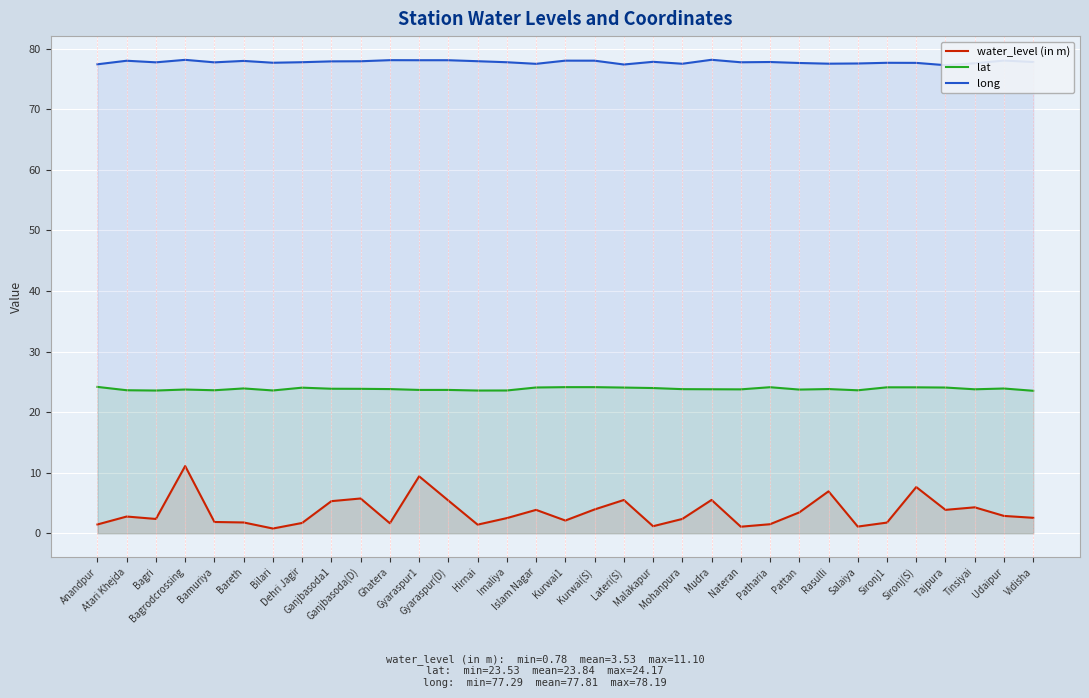

Reading left to right, transcribe all the data shown in this chart.

water_level (in m): Anandpur=1.4	Atari Khejda=2.8	Bagri=2.4	Bagrodcrossing=11.1	Bamuriya=1.9	Bareth=1.8	Bilari=0.8	Dehri Jagir=1.7	Ganjbasoda1=5.3	Ganjbasoda(D)=5.7	Ghatera=1.6	Gyaraspur1=9.4	Gyaraspur(D)=5.4	Hirnai=1.4	Imaliya=2.5	Islam Nagar=3.9	Kurwai1=2.1	Kurwai(S)=3.9	Lateri(S)=5.5	Malakapur=1.2	Mohanpura=2.4	Mudra=5.5	Nateran=1.1	Patharia=1.5	Pattan=3.4	Rasulli=6.9	Salaiya=1.1	Sironj1=1.8	Sironj(S)=7.6	Tajpura=3.9	Tinsiyai=4.3	Udaipur=2.9	Vidisha=2.5
lat: Anandpur=24.2	Atari Khejda=23.6	Bagri=23.6	Bagrodcrossing=23.7	Bamuriya=23.6	Bareth=23.9	Bilari=23.6	Dehri Jagir=24.0	Ganjbasoda1=23.9	Ganjbasoda(D)=23.8	Ghatera=23.8	Gyaraspur1=23.7	Gyaraspur(D)=23.7	Hirnai=23.6	Imaliya=23.6	Islam Nagar=24.1	Kurwai1=24.1	Kurwai(S)=24.1	Lateri(S)=24.1	Malakapur=24.0	Mohanpura=23.8	Mudra=23.8	Nateran=23.8	Patharia=24.1	Pattan=23.7	Rasulli=23.8	Salaiya=23.6	Sironj1=24.1	Sironj(S)=24.1	Tajpura=24.1	Tinsiyai=23.8	Udaipur=23.9	Vidisha=23.5
long: Anandpur=77.4	Atari Khejda=78.0	Bagri=77.8	Bagrodcrossing=78.2	Bamuriya=77.8	Bareth=78.0	Bilari=77.7	Dehri Jagir=77.8	Ganjbasoda1=77.9	Ganjbasoda(D)=77.9	Ghatera=78.1	Gyaraspur1=78.1	Gyaraspur(D)=78.1	Hirnai=78.0	Imaliya=77.8	Islam Nagar=77.5	Kurwai1=78.0	Kurwai(S)=78.0	Lateri(S)=77.4	Malakapur=77.9	Mohanpura=77.5	Mudra=78.2	Nateran=77.8	Patharia=77.8	Pattan=77.7	Rasulli=77.5	Salaiya=77.6	Sironj1=77.7	Sironj(S)=77.7	Tajpura=77.3	Tinsiyai=77.6	Udaipur=78.1	Vidisha=77.8